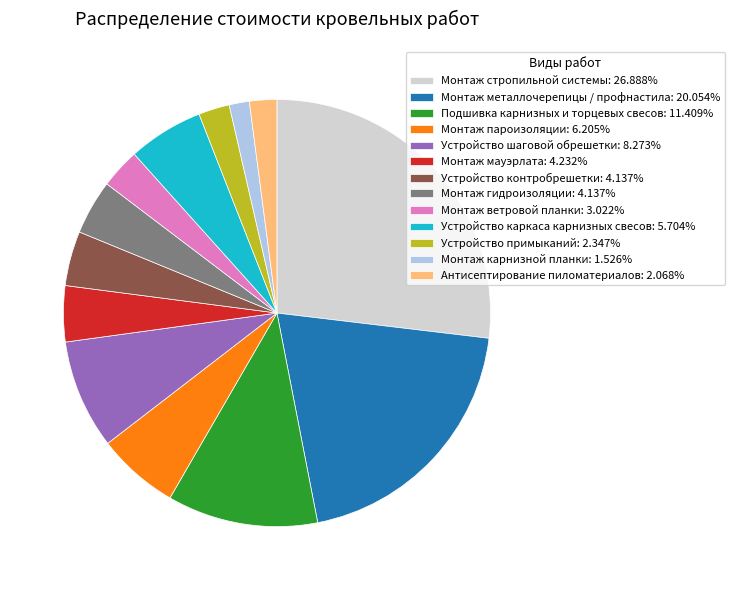

Does any single category account for the majority?

No